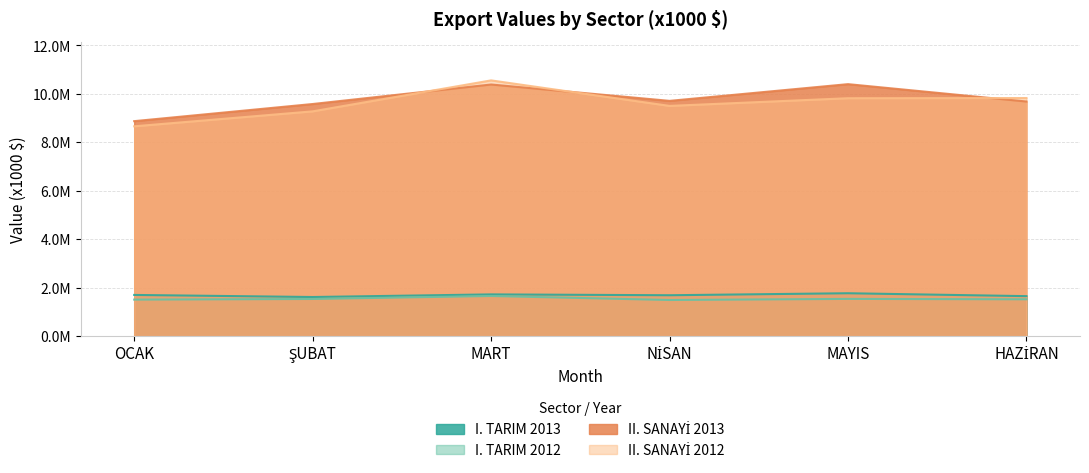

What is the sum of the II. SANAYİ 2013 values at MART and NİSAN?

20095416.8